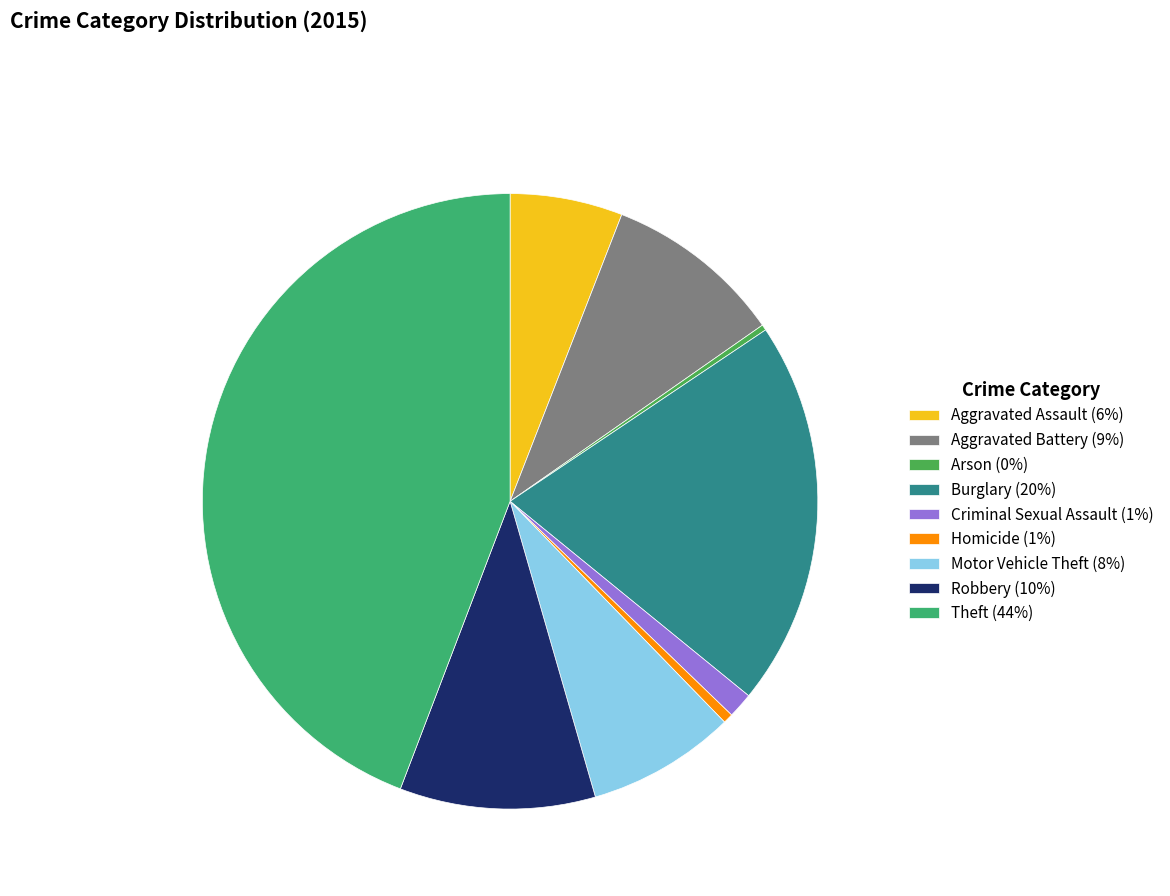

Is there any slice that represents more than half of the pie?

No